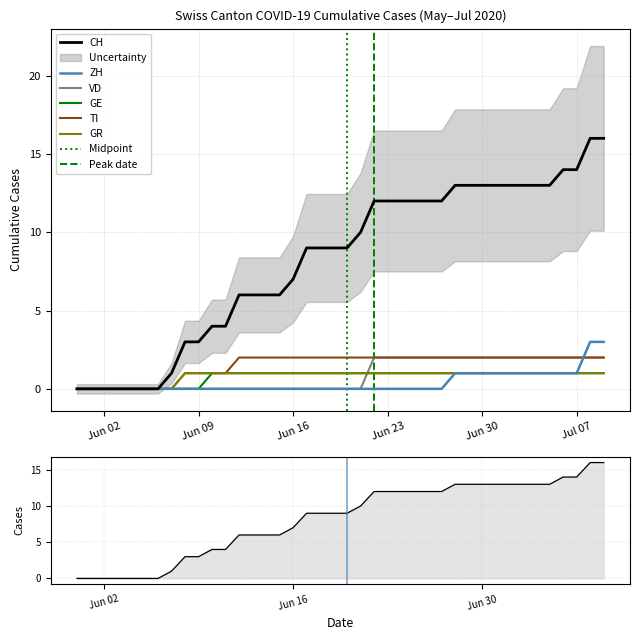

How many values in the CH series exceed 9?

19